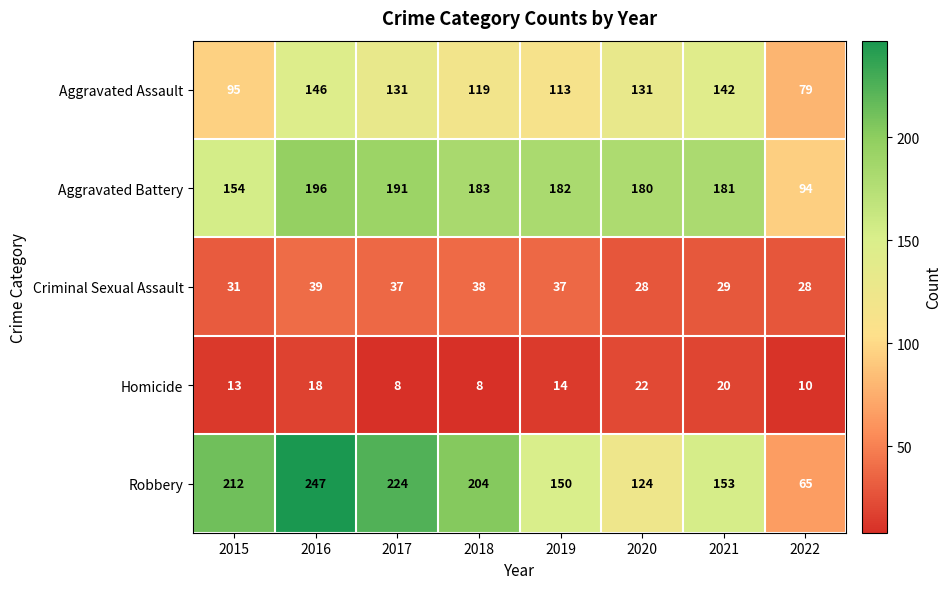

The Robbery series shows 124 at 2020. True or false?

True